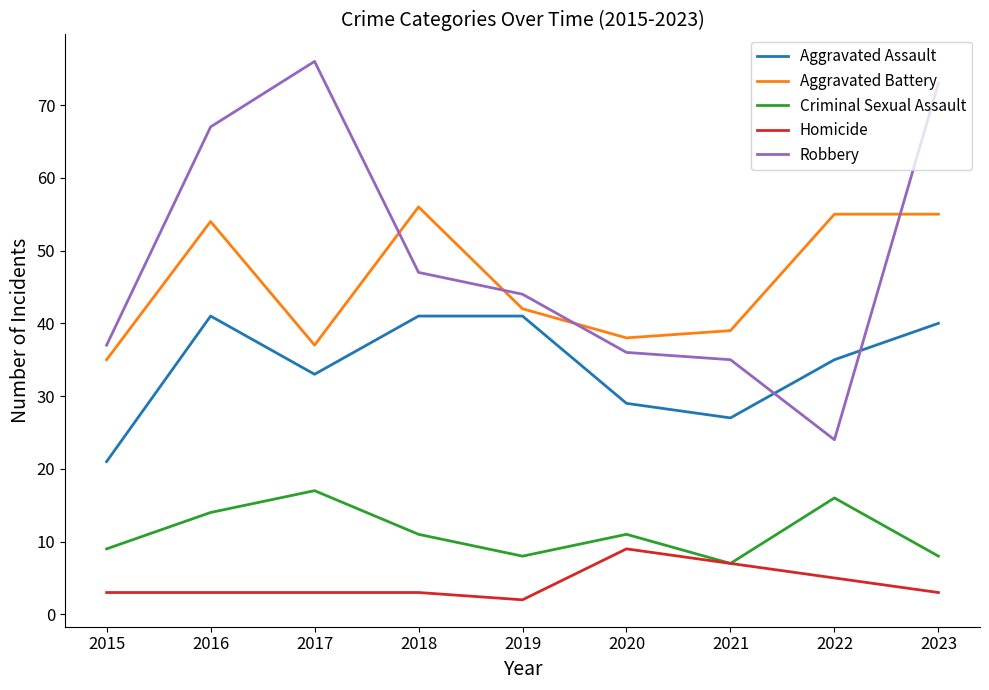

Is it true that Aggravated Assault equals 29 at 2020?

True